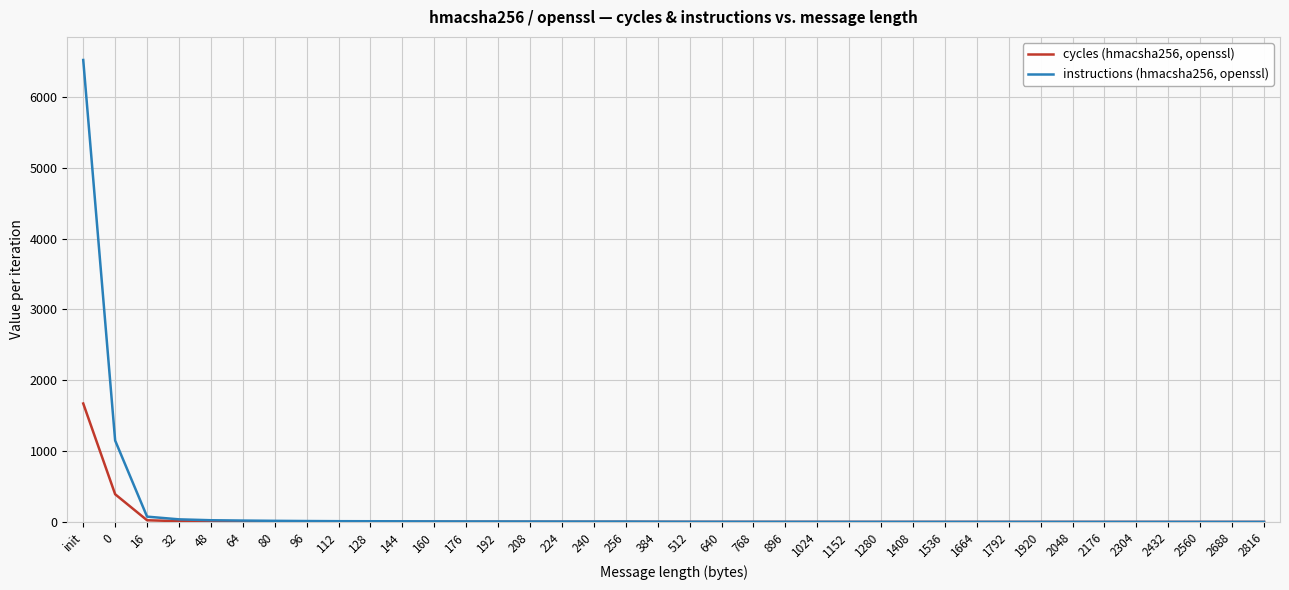

How many values in the cycles (hmacsha256, openssl) series exceed 2?

23